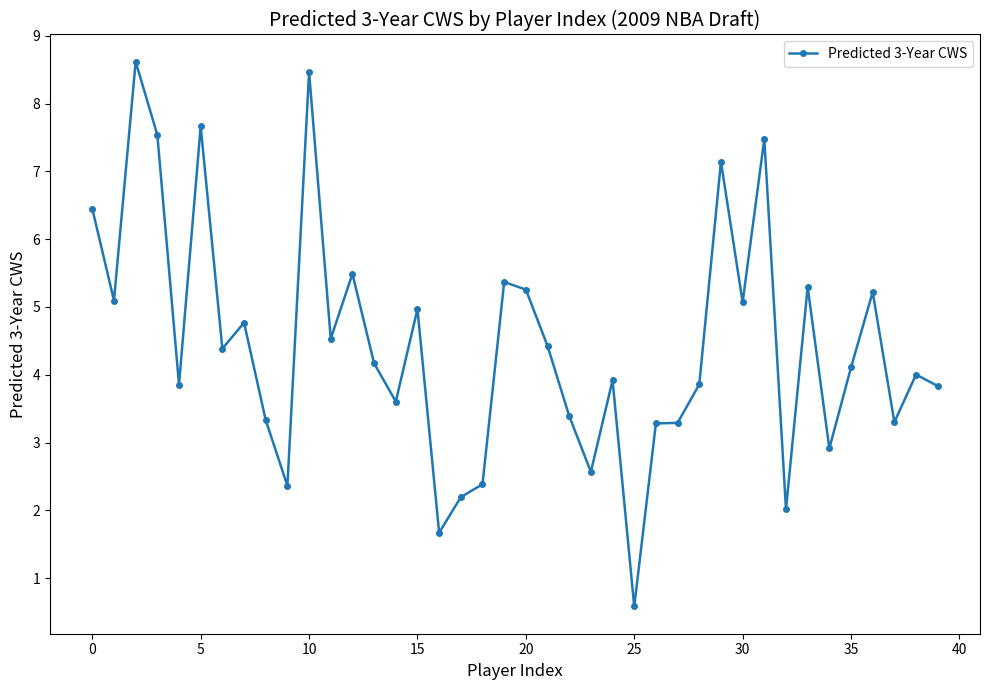

True or false: there are more than 1 points higher than both neighbors.

True